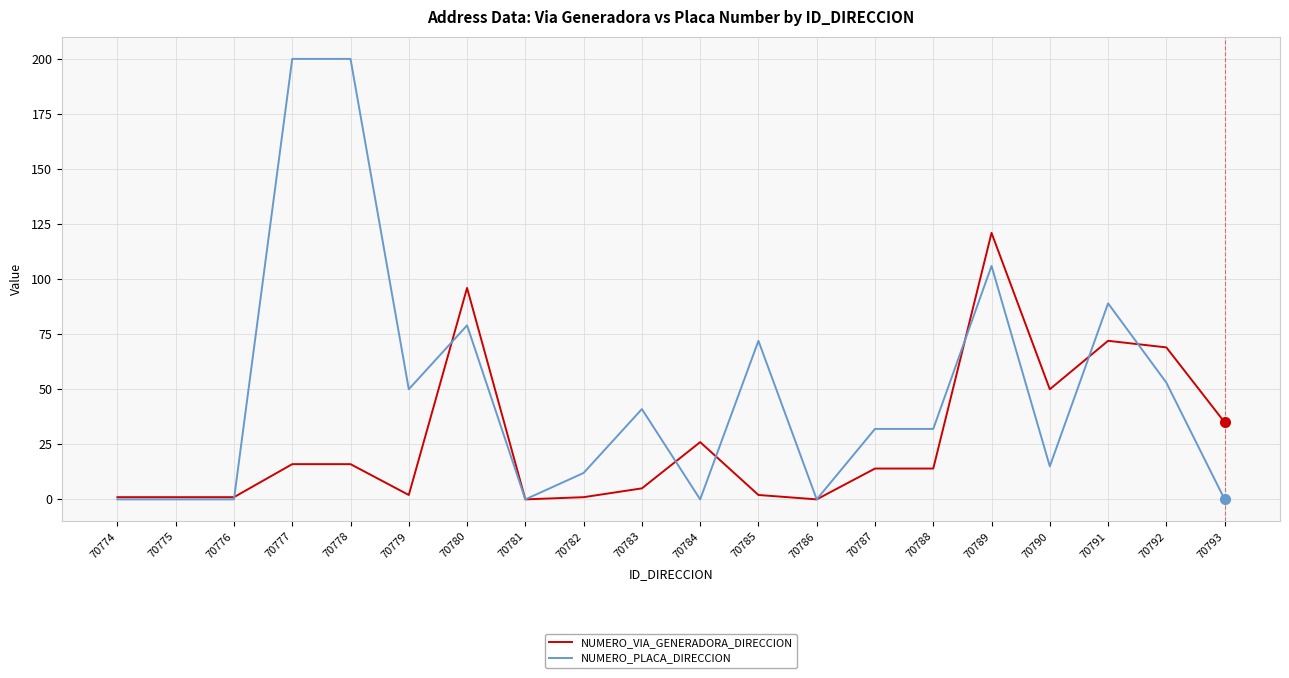

Where does the NUMERO_VIA_GENERADORA_DIRECCION series first go above 14?

70777